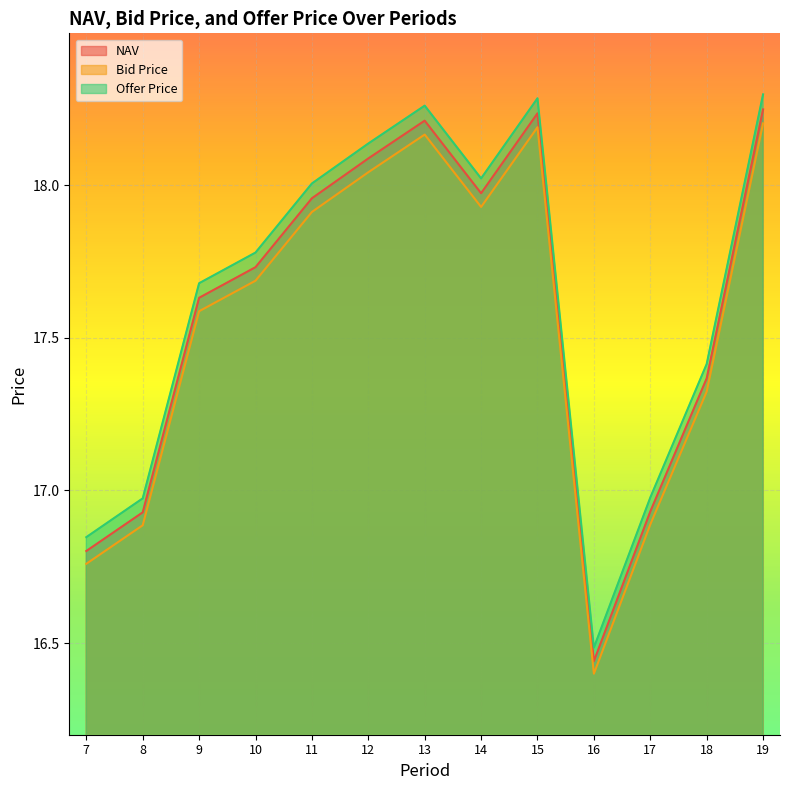

What is the smallest value displayed?

16.4